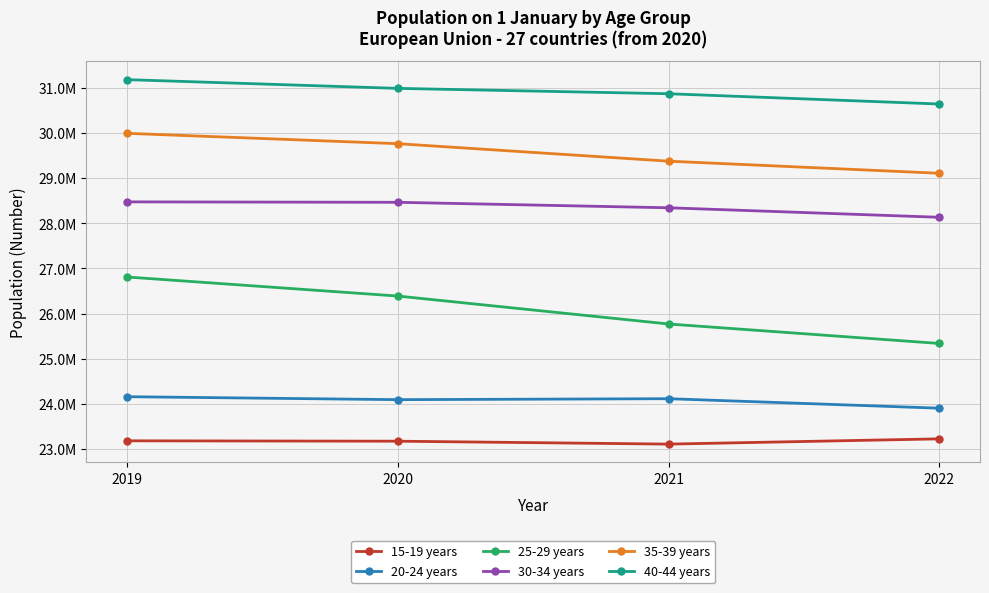

What is the value of the 25-29 years point at the 1st from the left?

26810065